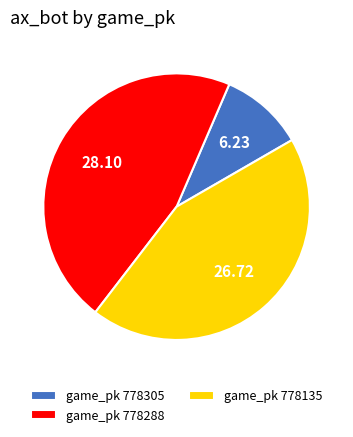

Between game_pk 778135 and game_pk 778305, which is larger?

game_pk 778135